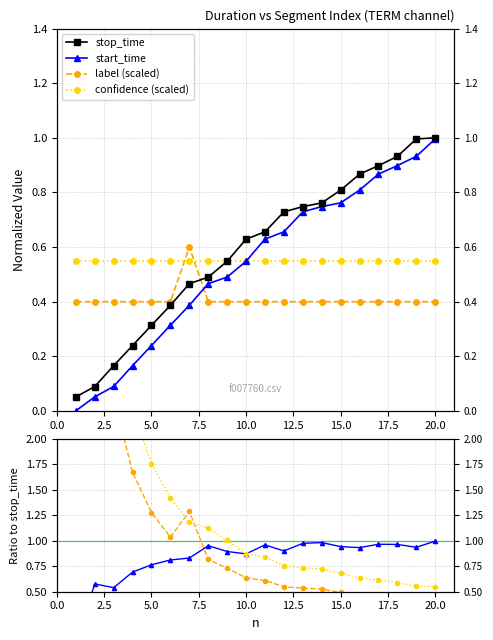

What is the spread (max minus min) of values at 15.0?

0.4